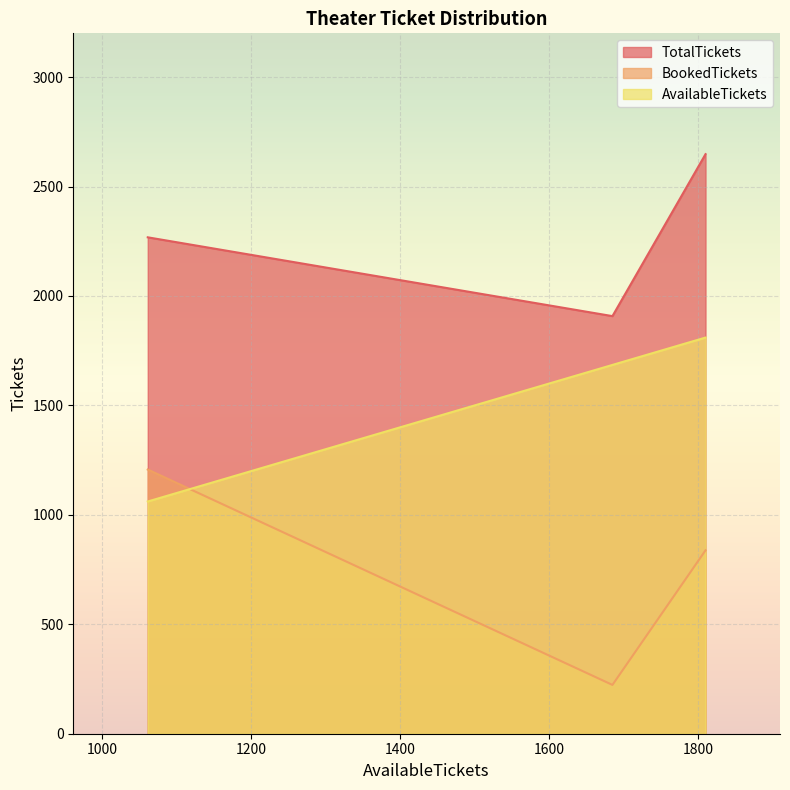

Is the value of TotalTickets at 1685 greater than the value of BookedTickets at 1810?

Yes